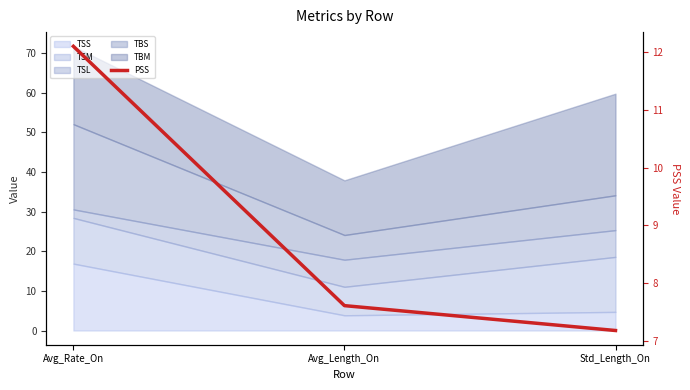

The value at Std_Length_On is 7.2. True or false?

True